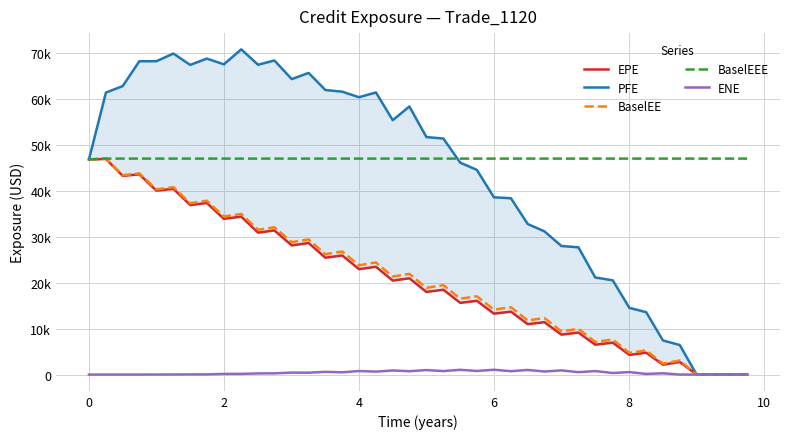

How many distinct data groups are displayed?

5